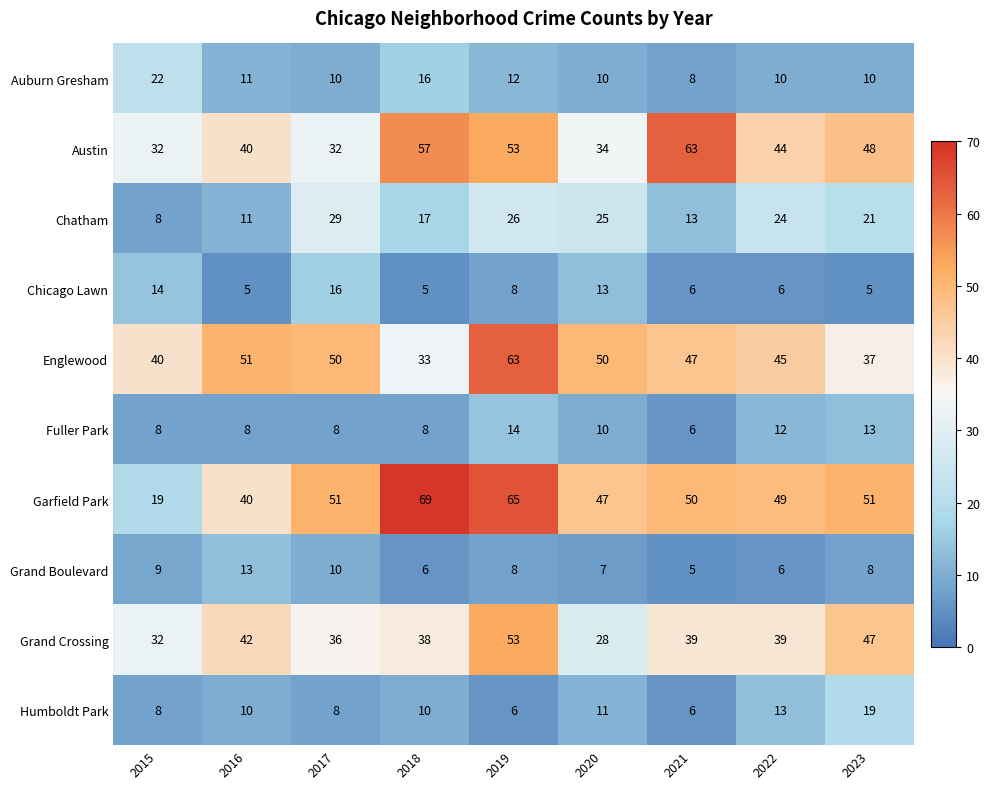

What is the difference between the maximum and minimum values in the Garfield Park series?

50